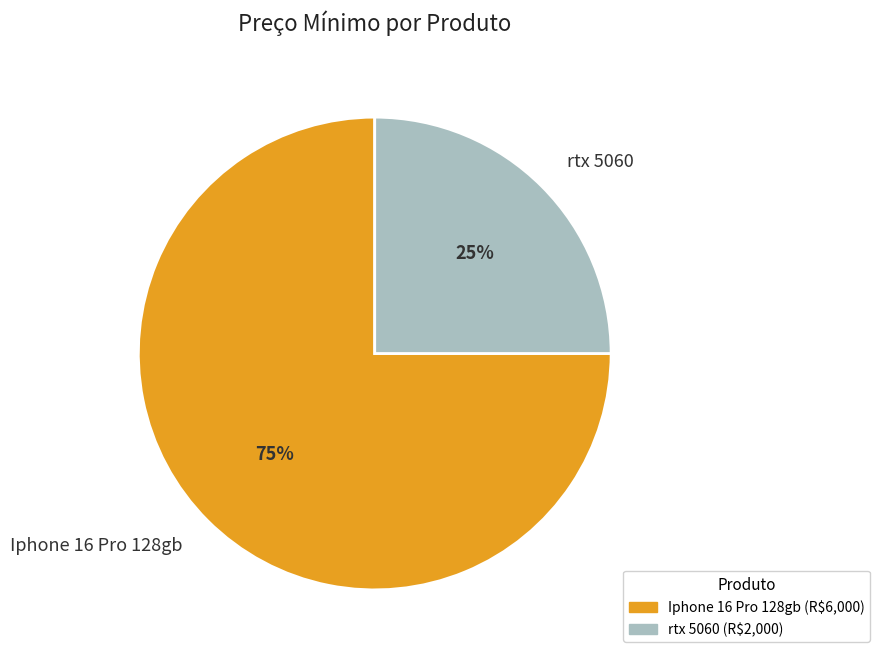

Which category accounts for the majority?

Iphone 16 Pro 128gb